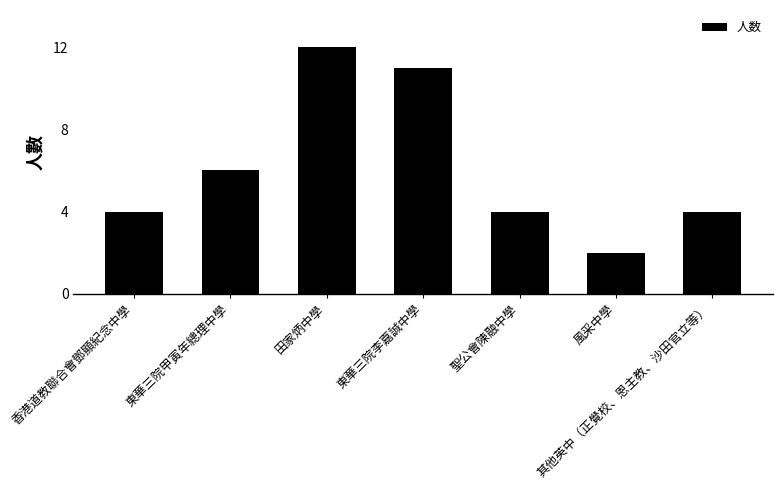

Which category has the highest value across all series?

田家炳中學